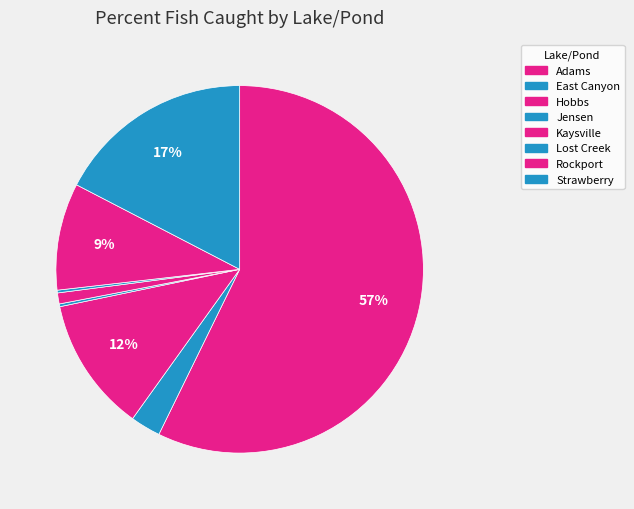

To the nearest percent, what is the difference between the largest and smallest slice percentages?

57%